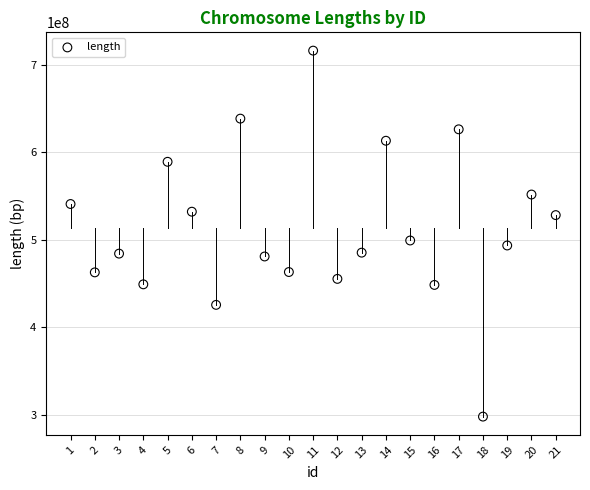

What Y value in the scatter plot is closest to 507067229?

499214392